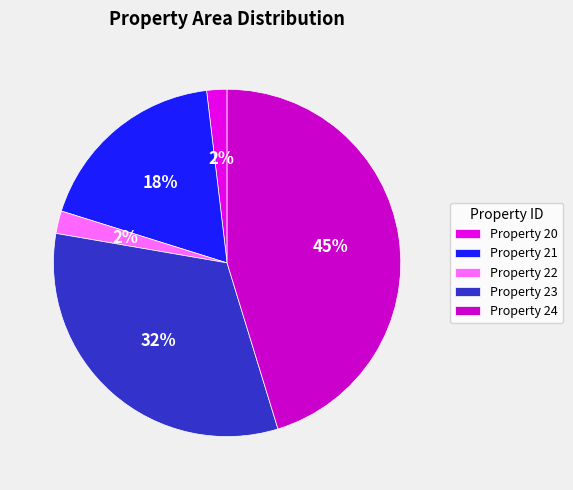

Which category has the smallest portion of the pie?

20